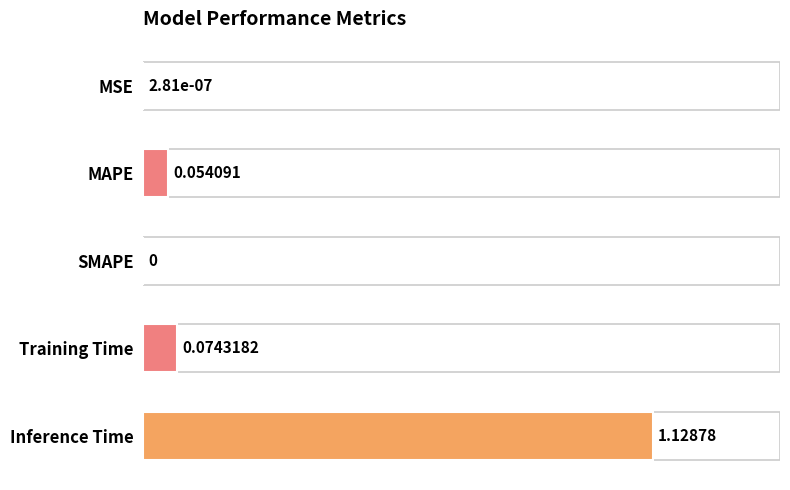

Are the bars horizontal?

Yes